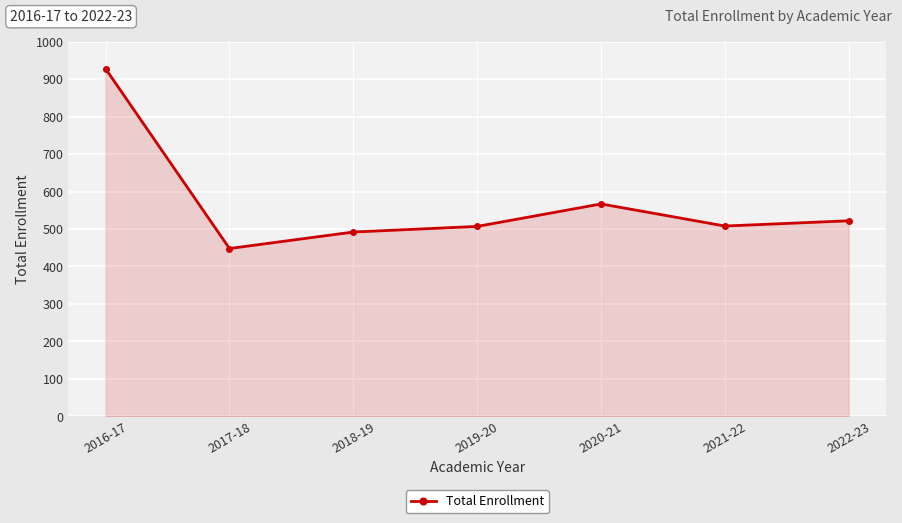

What is the ratio of the value at 2018-19 to the value at 2021-22?

1.0